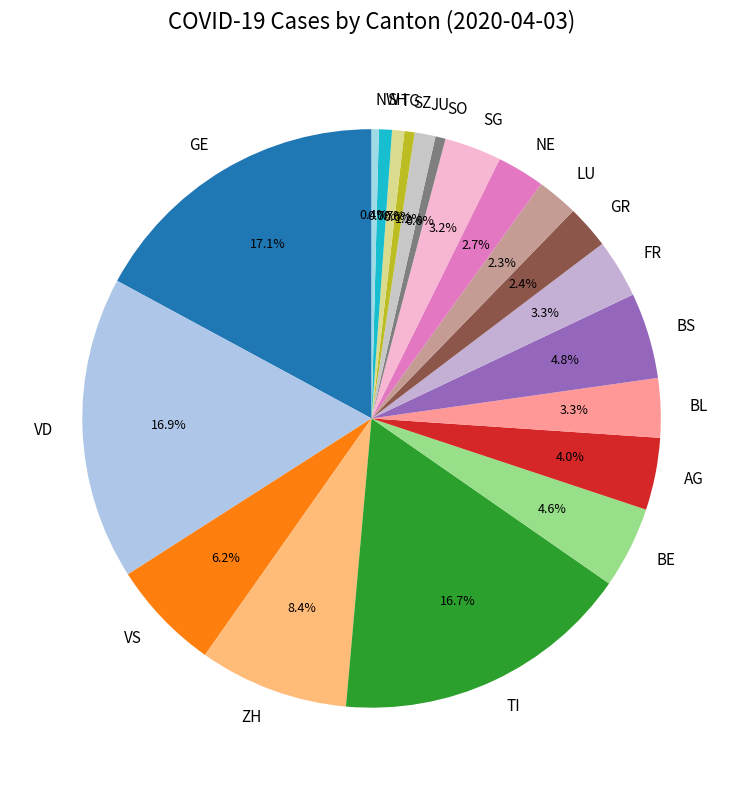

Is the sum of AG and NE greater than half?

No